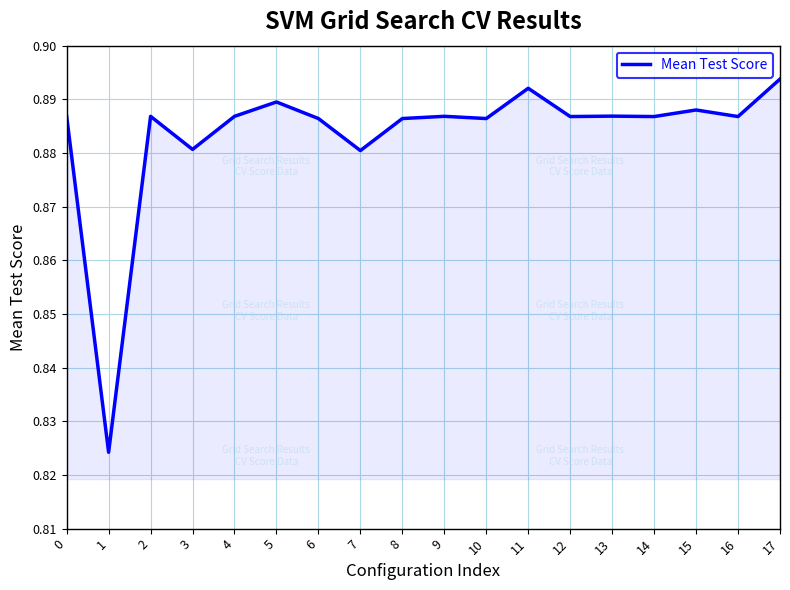

Count the number of data series in this chart.

1